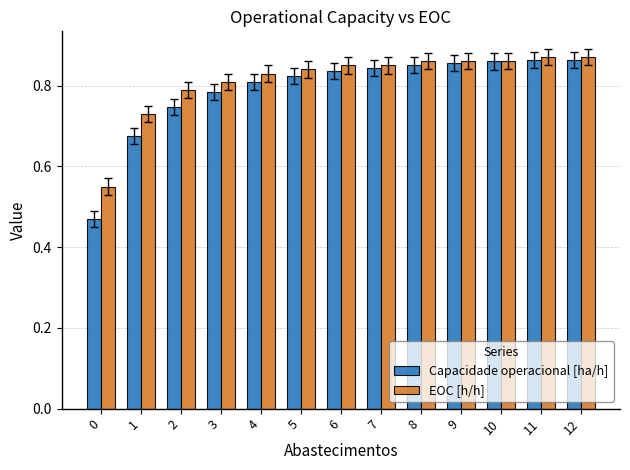

The value of EOC [h/h] at 12 is 0.4. True or false?

False